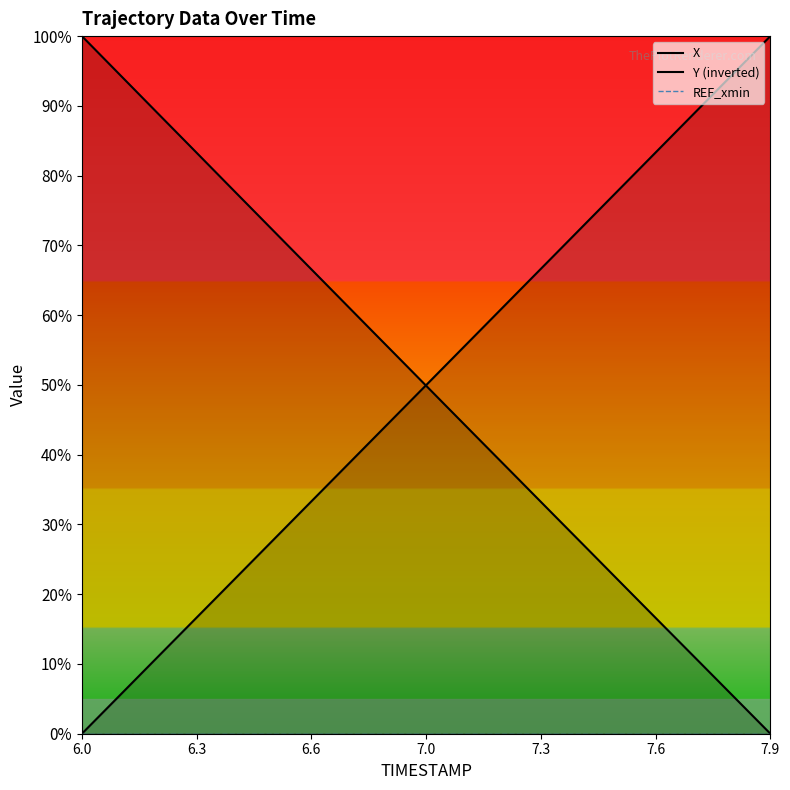

True or false: REF_xmin has more than 1 interior local peaks.

False